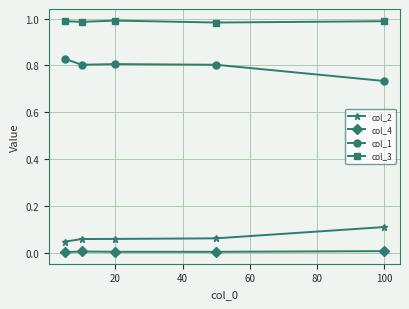

How many lines are shown in the chart?

4